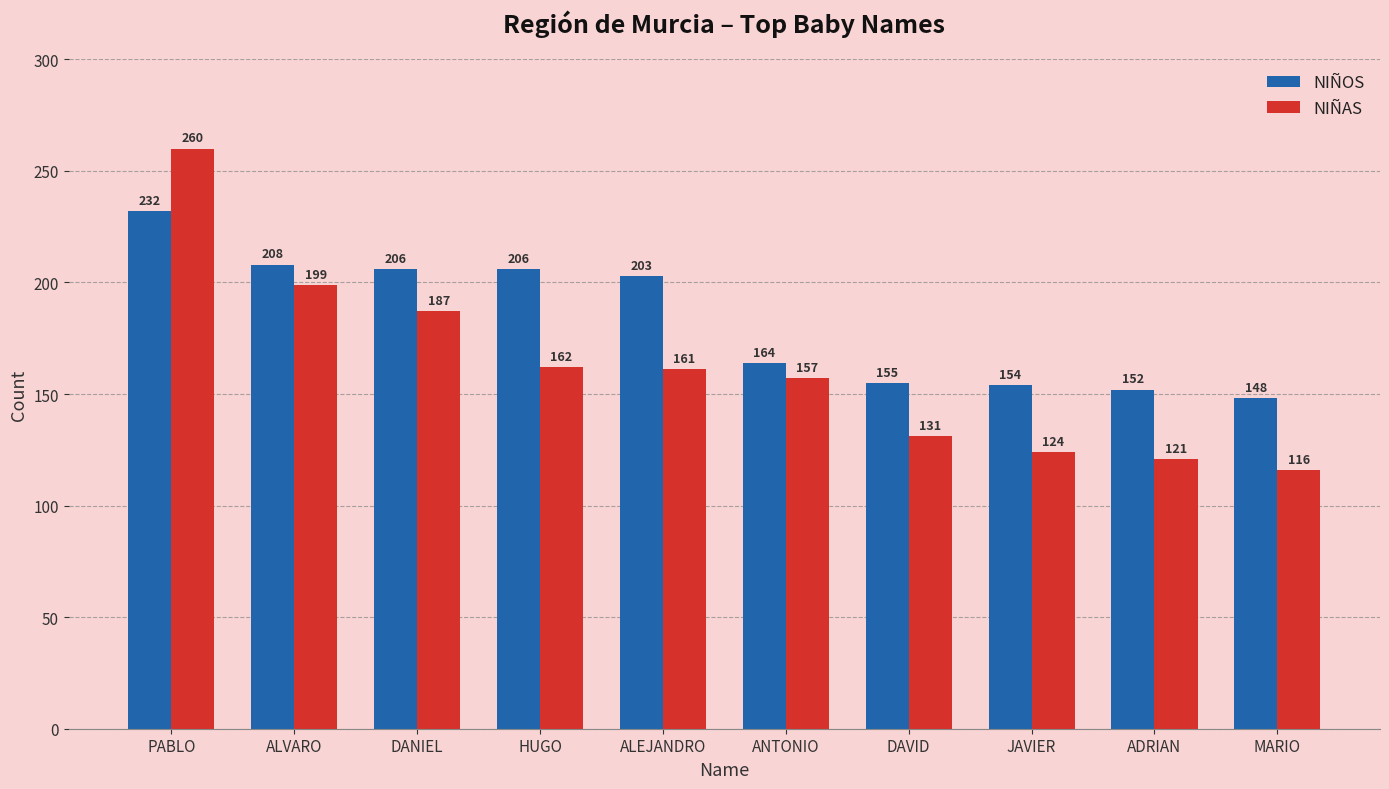

What is the value of the NIÑOS bar at the 7th from the left?

155